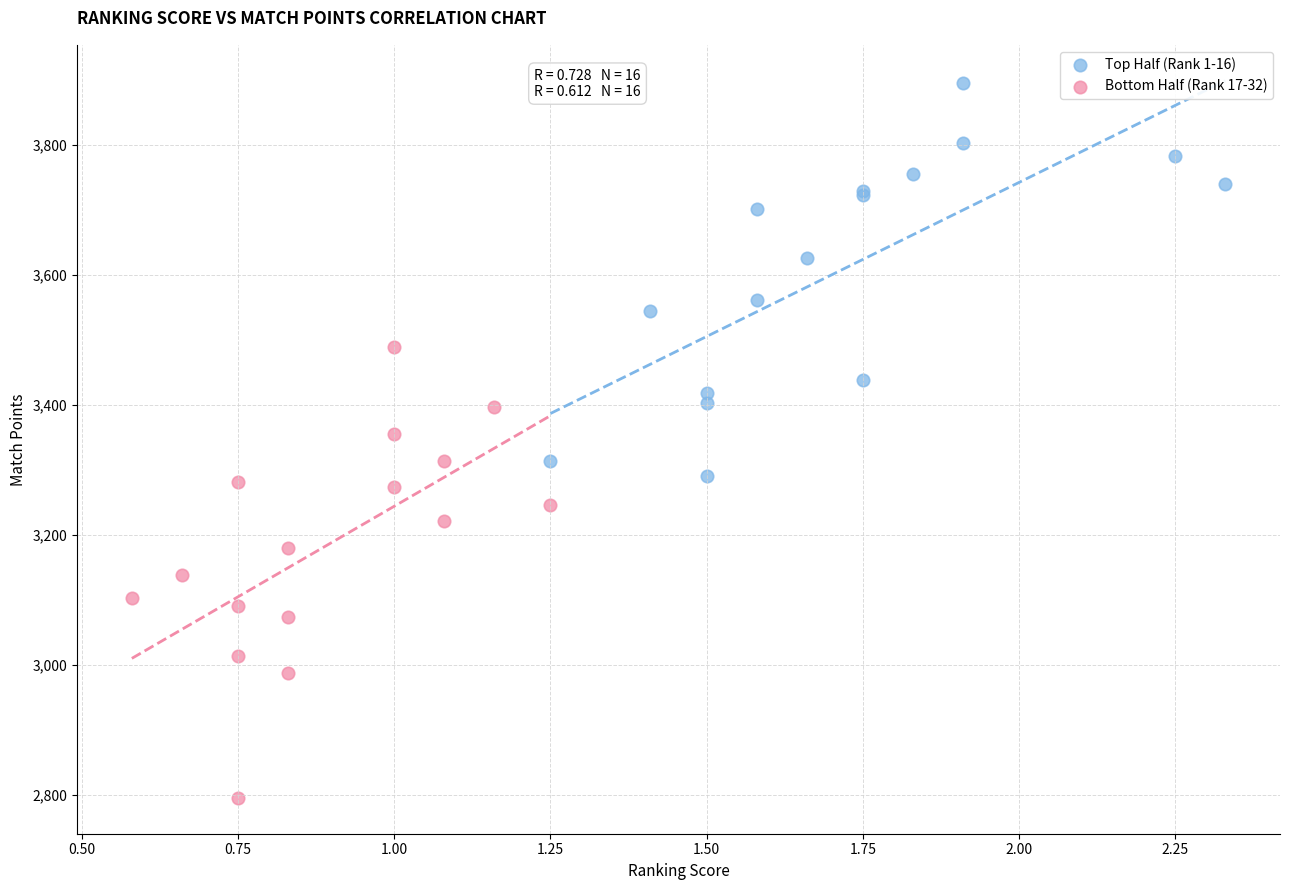

Which series contains the highest Y value?

Top Half (Rank 1-16)